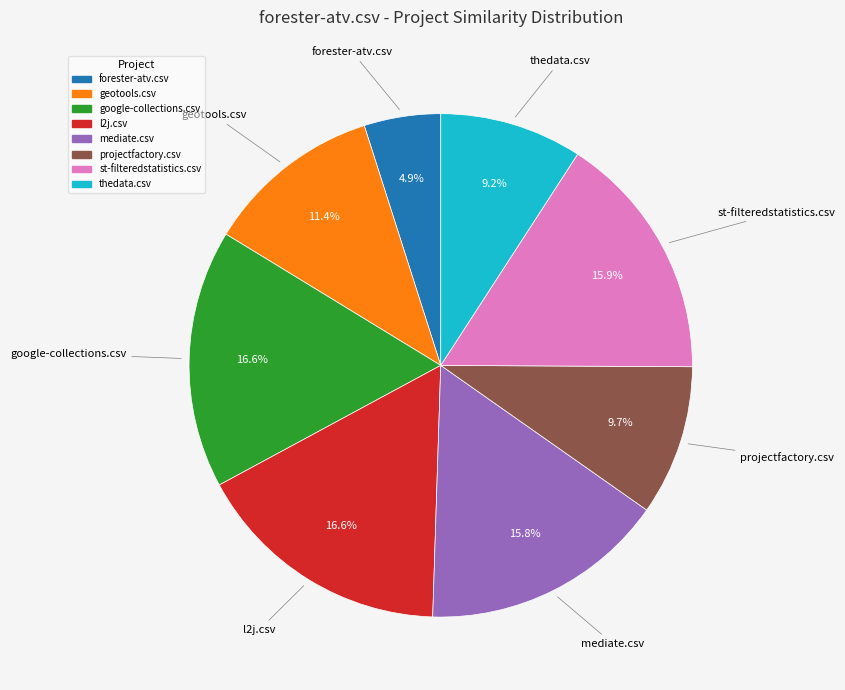

Combined, what portion of the pie is mediate.csv and st-filteredstatistics.csv?

31.7%